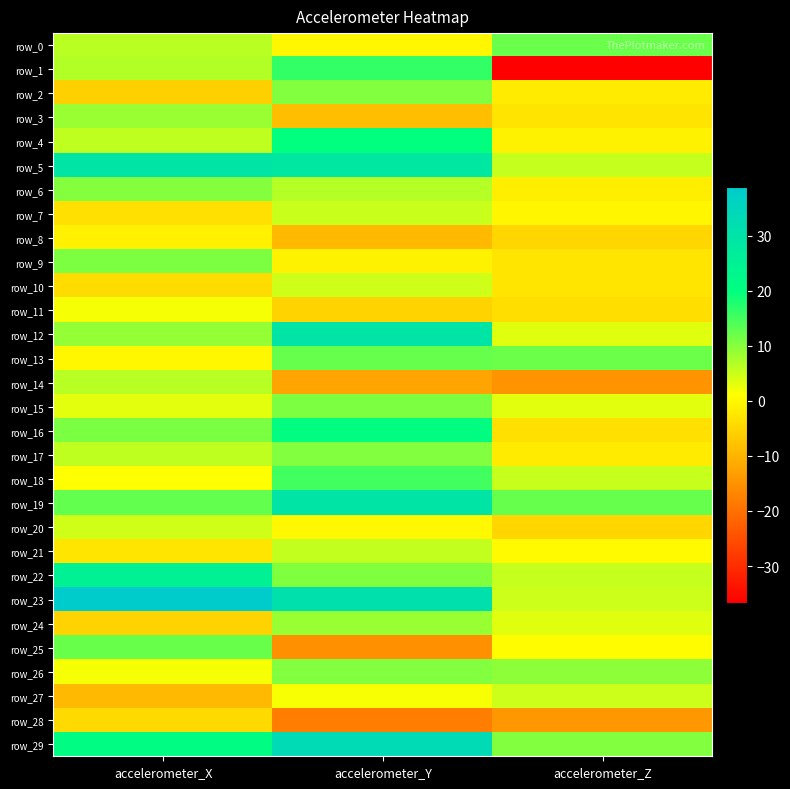

What is the difference between the maximum and minimum values in the row_25 series?

27.5